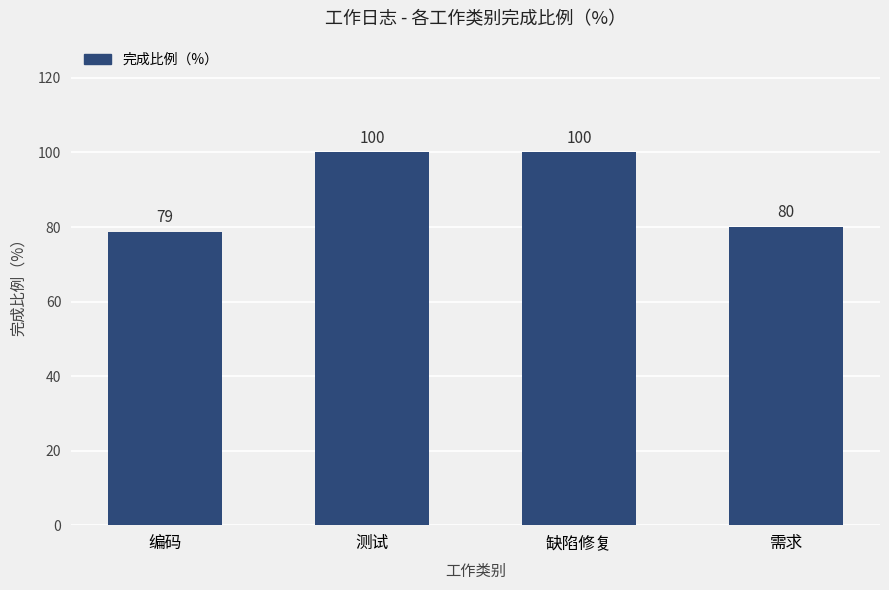

Which label corresponds to the smallest value in the chart?

编码